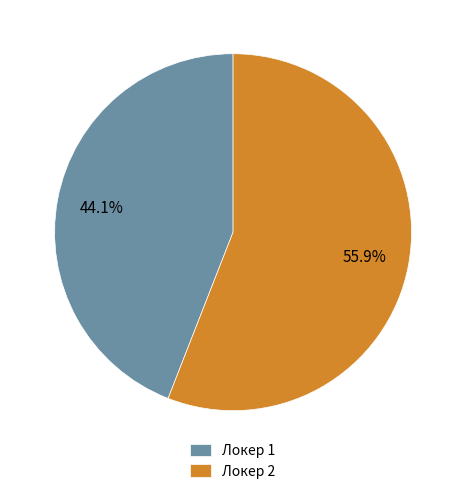

To the nearest percent, what is the average slice percentage?

50%